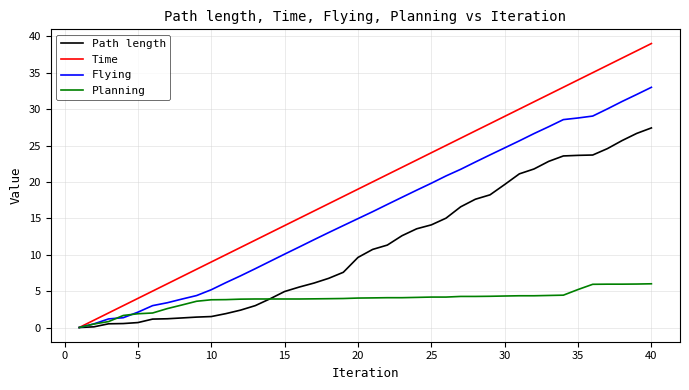

Which series has the largest total across all categories?

Time